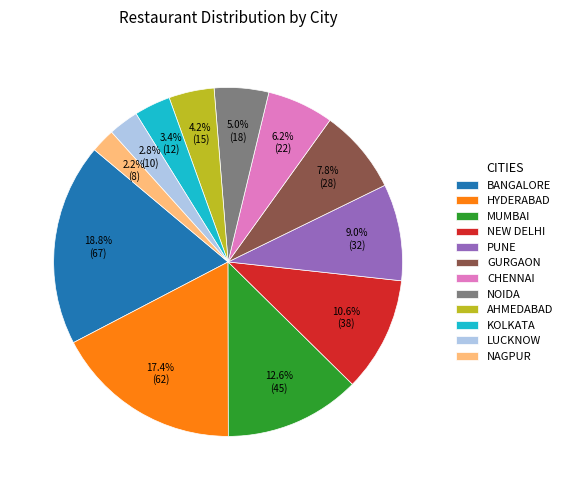

Is the sum of BANGALORE and LUCKNOW greater than half?

No